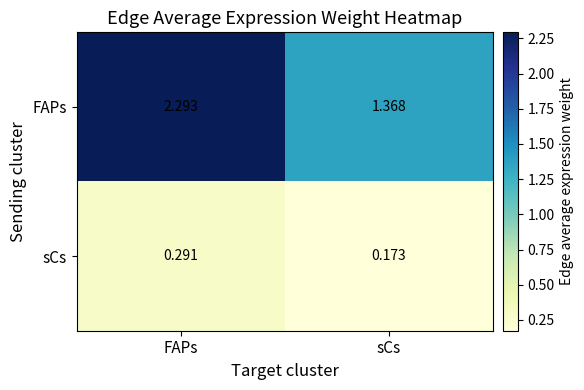

Rank the series by their maximum value, from highest to lowest.

FAPs, sCs